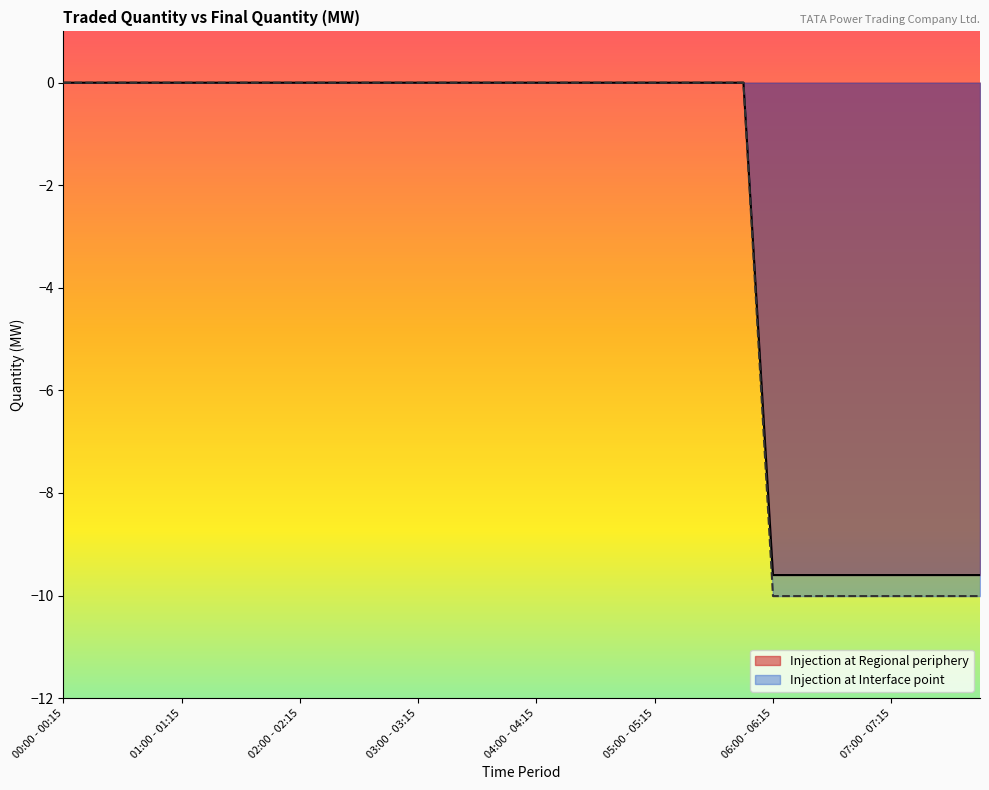

List the series in order of their overall mean, highest first.

Injection at Regional periphery, Injection at Interface point